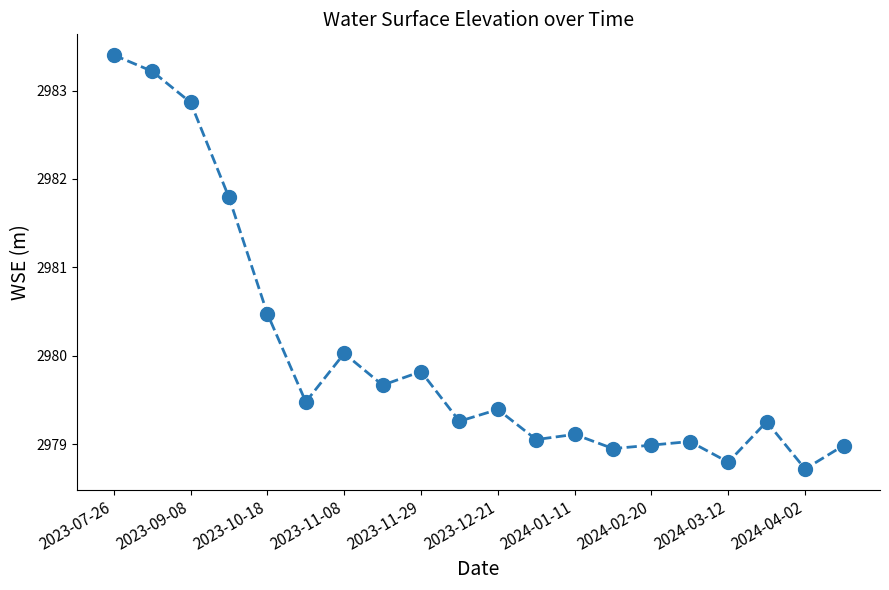

Reading right to left, extract all data points from this chart.

2979.0	2978.7	2979.3	2978.8	2979.0	2979.0	2978.9	2979.1	2979.1	2979.4	2979.3	2979.8	2979.7	2980.0	2979.5	2980.5	2981.8	2982.9	2983.2	2983.4